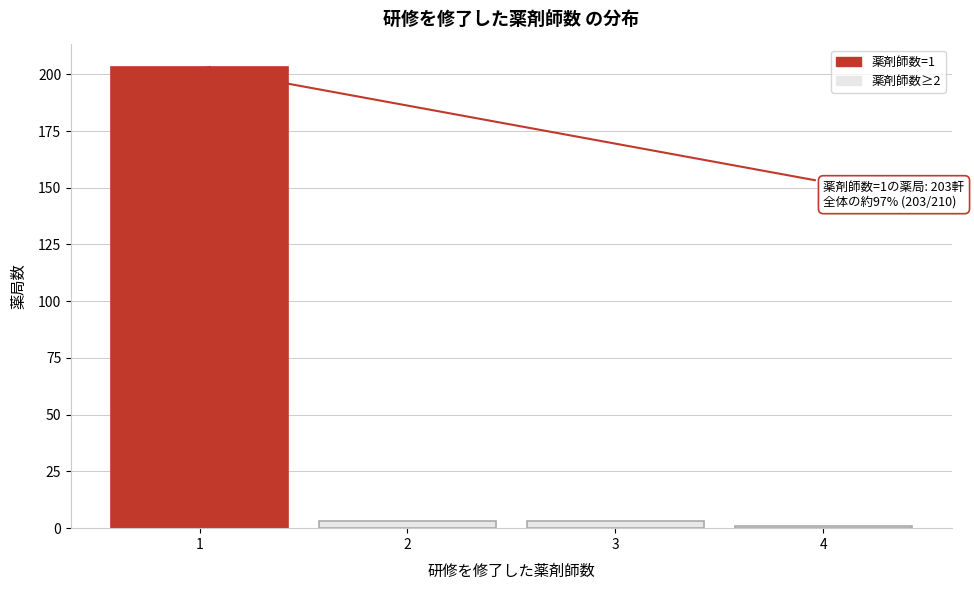

Reading right to left, extract all data points from this chart.

4=1	3=3	2=3	1=203